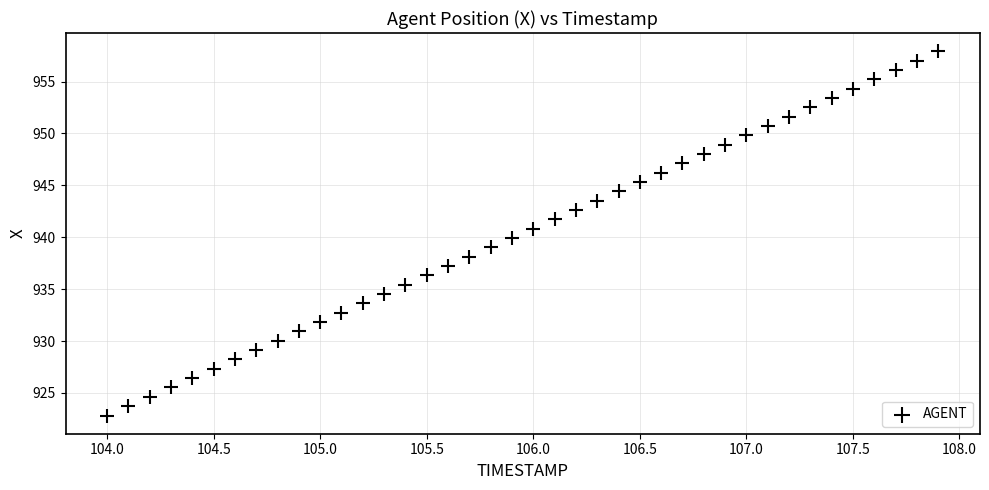

What is the range of X values (max minus min)?

3.9